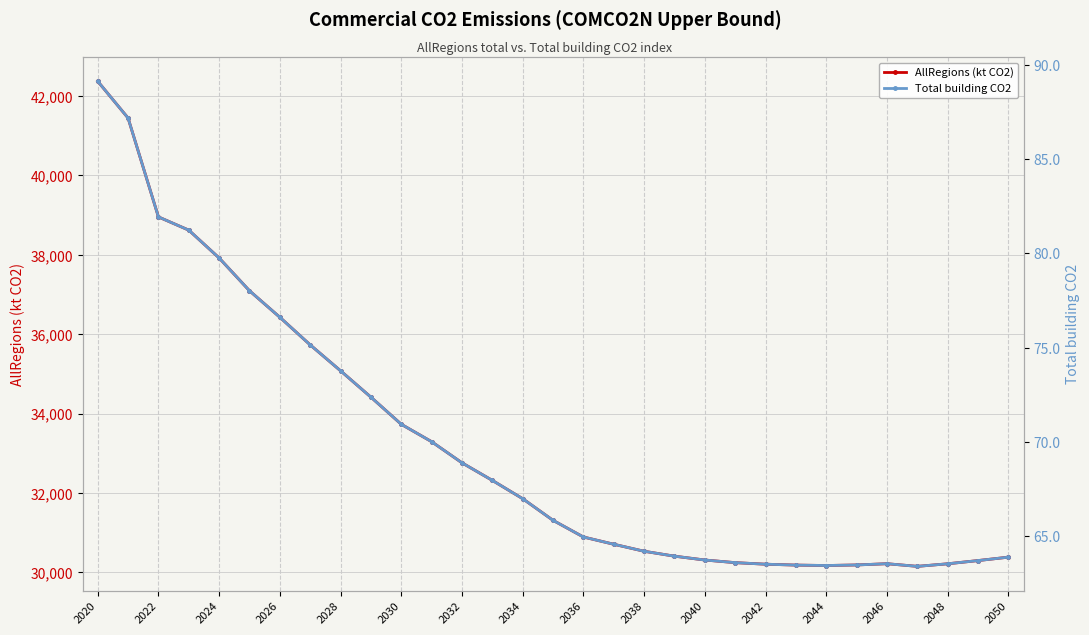

In Total building CO2, how many points are higher than both neighbors (excluding endpoints)?

1